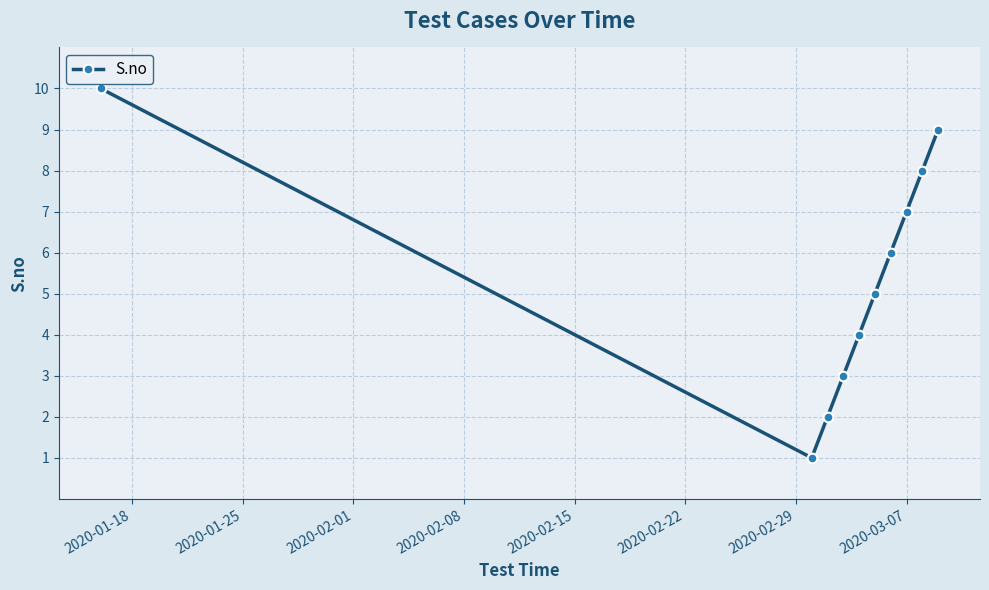

What is the greatest value displayed?

10